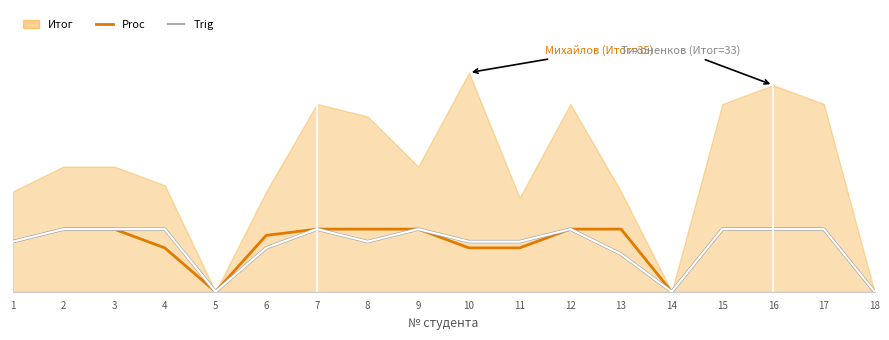

Which category has the lowest value in the Proc series?

5